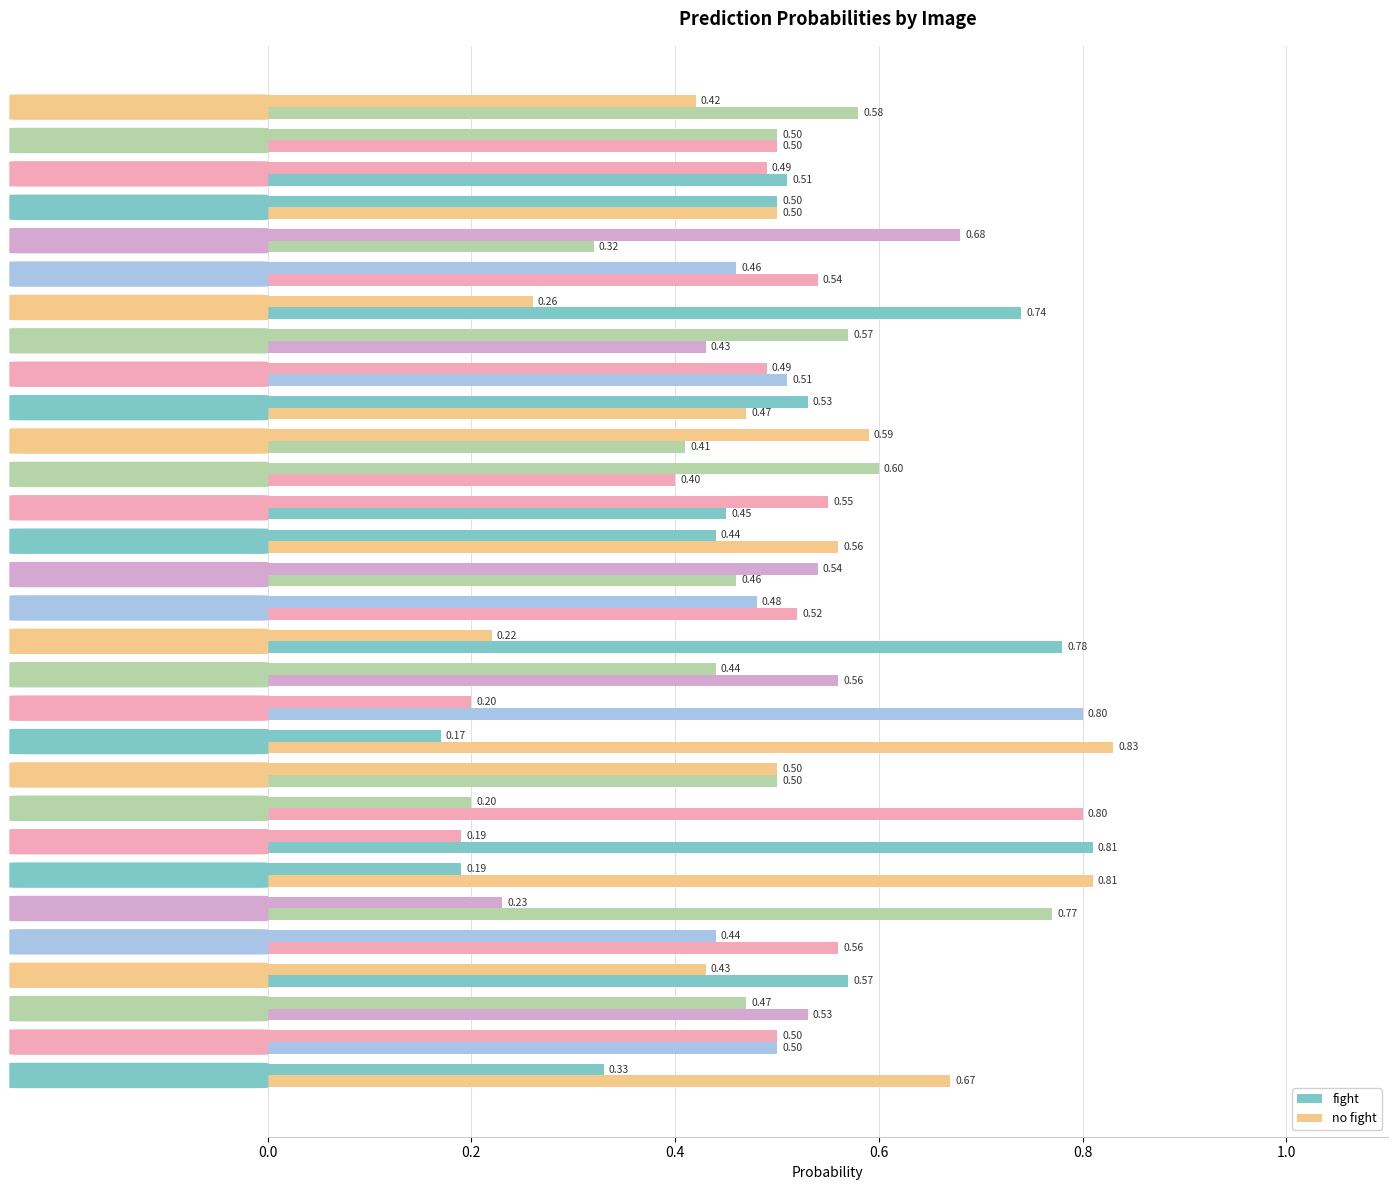

Reading left to right, list all the values displayed in this chart.

fight: 0.3	0.5	0.5	0.4	0.4	0.2	0.2	0.2	0.2	0.5	0.2	0.2	0.4	0.2	0.5	0.5	0.4	0.6	0.6	0.6	0.5	0.5	0.6	0.3	0.5	0.7	0.5	0.5	0.5	0.4
no fight: 0.7	0.5	0.5	0.6	0.6	0.8	0.8	0.8	0.8	0.5	0.8	0.8	0.6	0.8	0.5	0.5	0.6	0.5	0.4	0.4	0.5	0.5	0.4	0.7	0.5	0.3	0.5	0.5	0.5	0.6